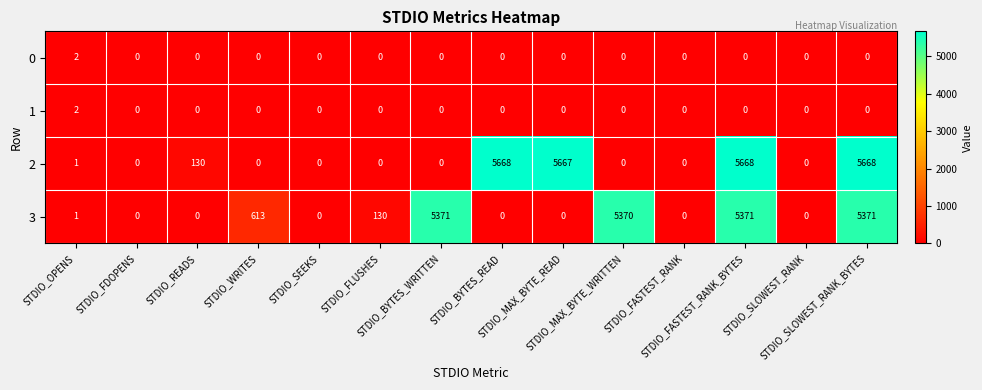

At how many categories does at least one series exceed 3970?

6